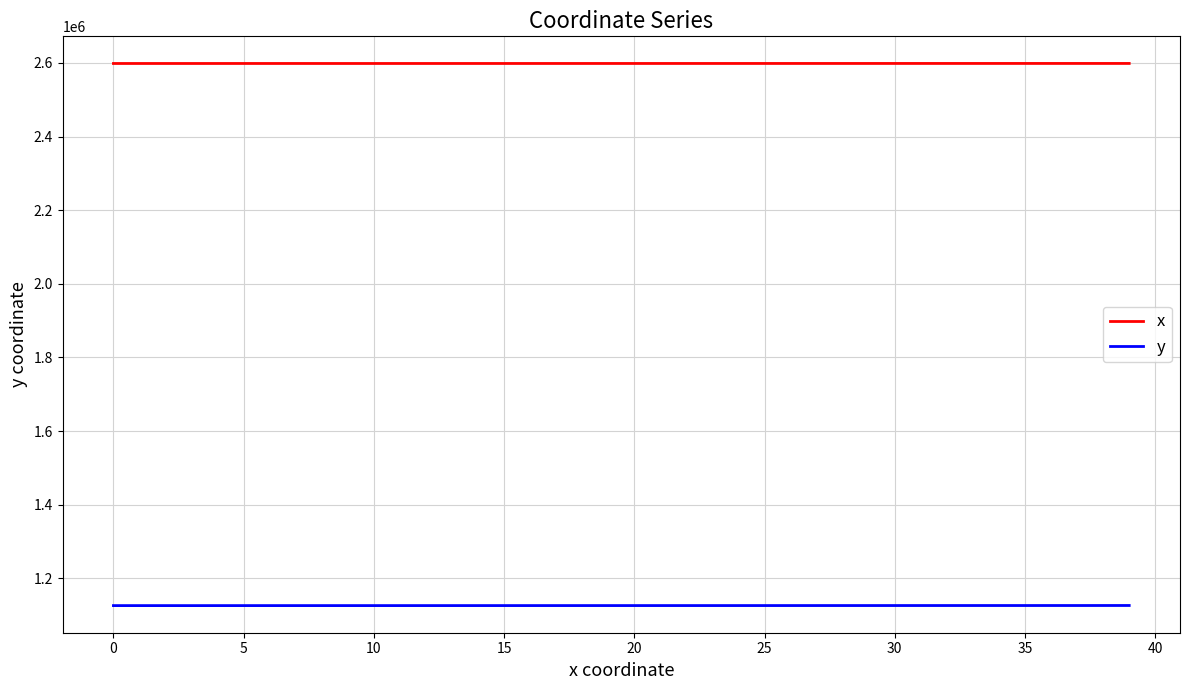

What is the greatest value displayed?

2598648.7